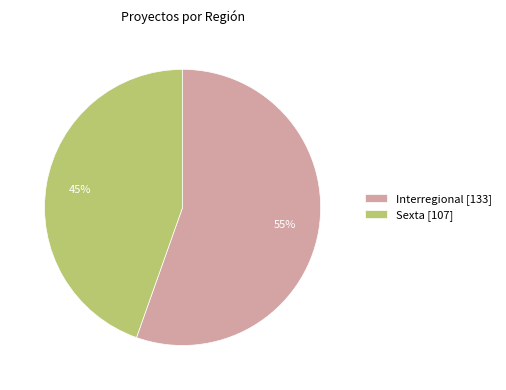

To the nearest percent, what percentage of the pie is Sexta [107]?

45%